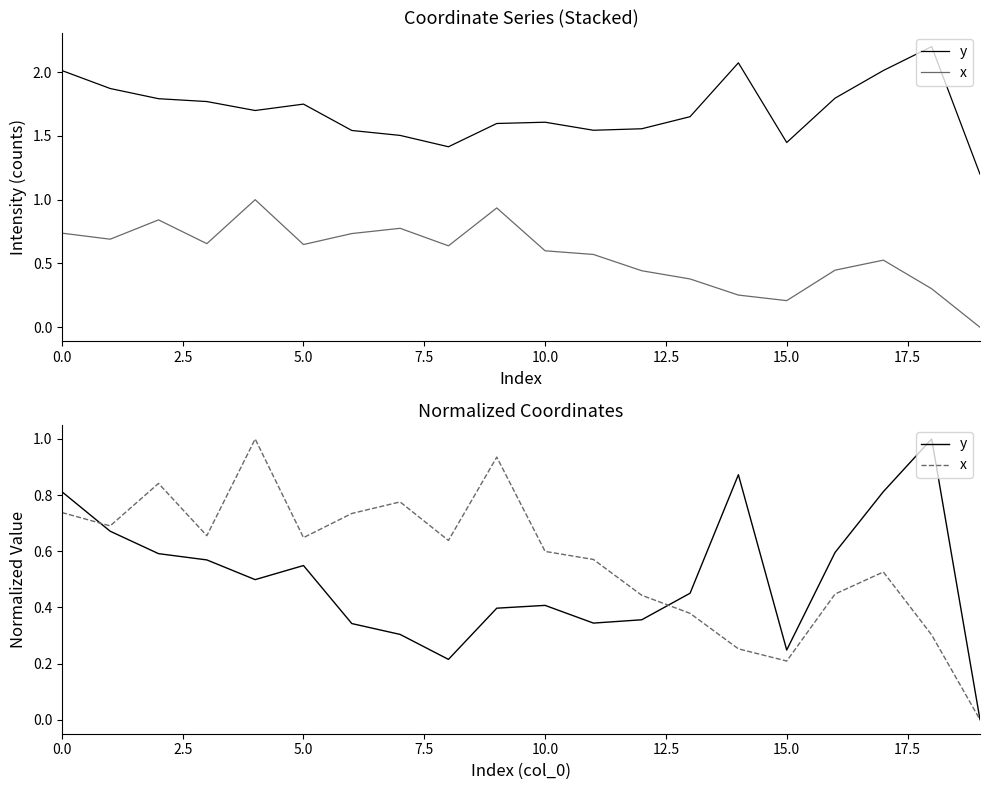

Is this an area chart (filled region under the line)?

No